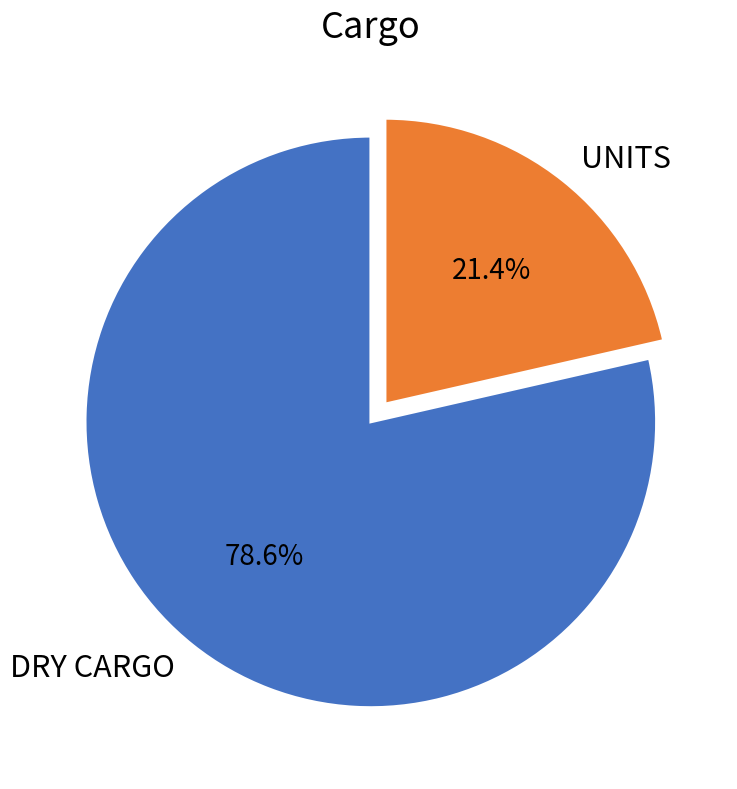

To the nearest percent, what percentage of the pie is UNITS?

21%